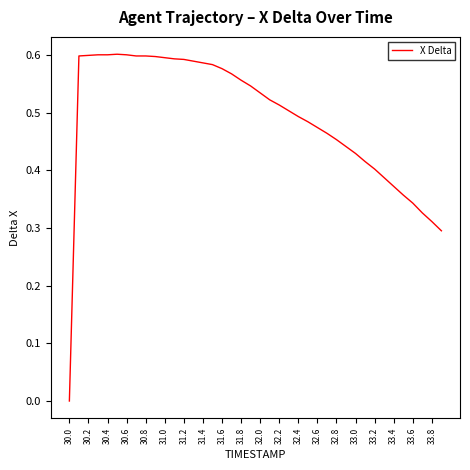

How many lines are shown in the chart?

1